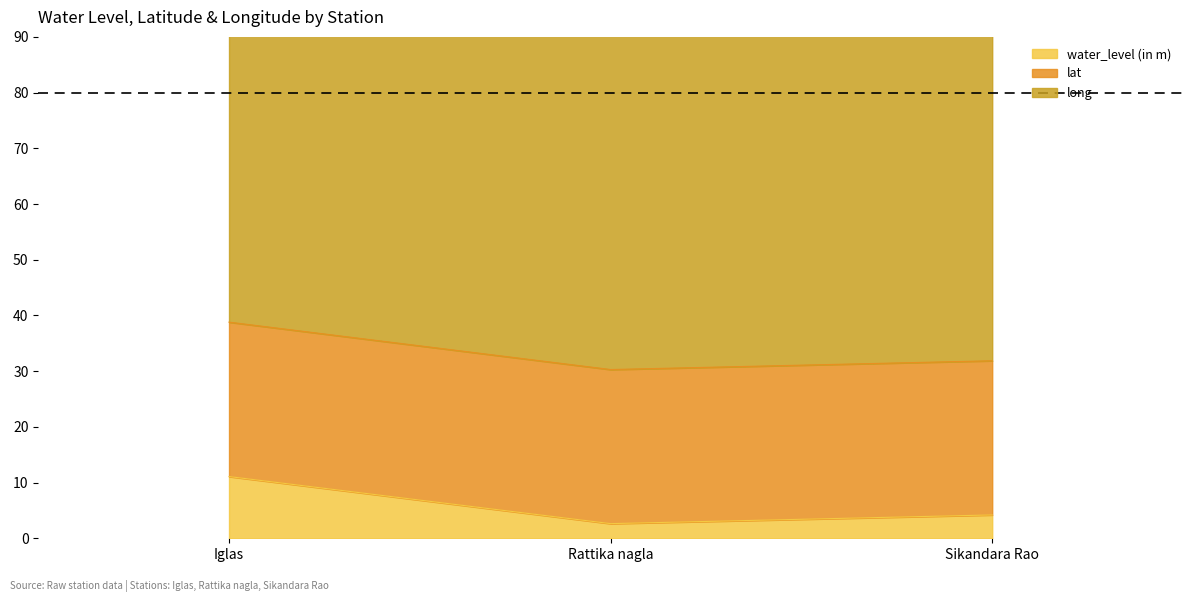

The water_level (in m) series shows 4.2 at Sikandara Rao. True or false?

True